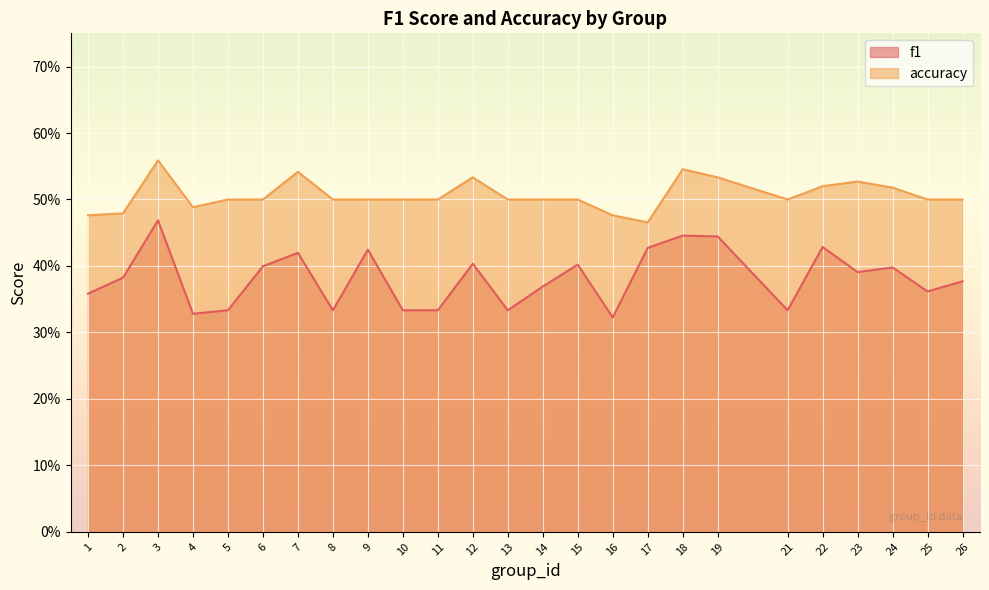

Which has a higher value, 9 or 21?

9